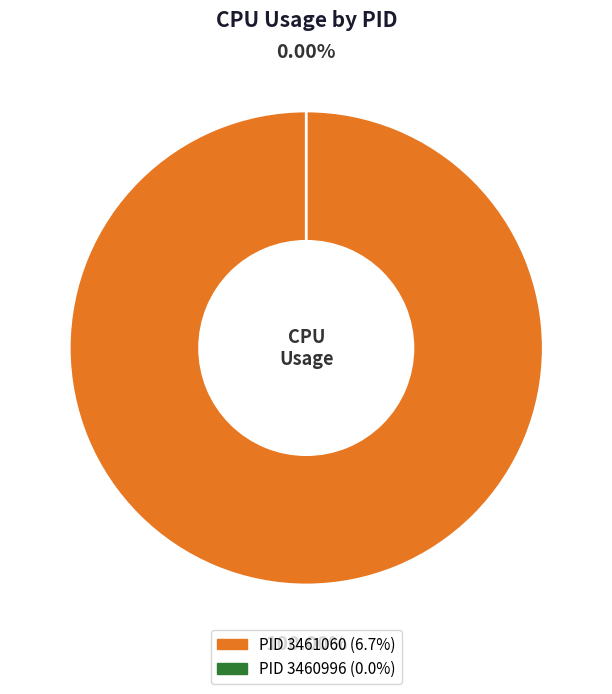

What percentage do 3461060 and 3460996 together represent?

100.0%